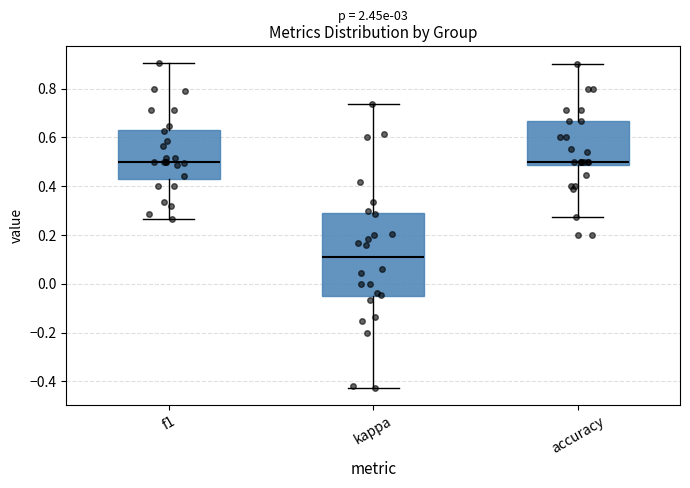

Which box is the tallest, from its lower edge to its upper edge?

kappa